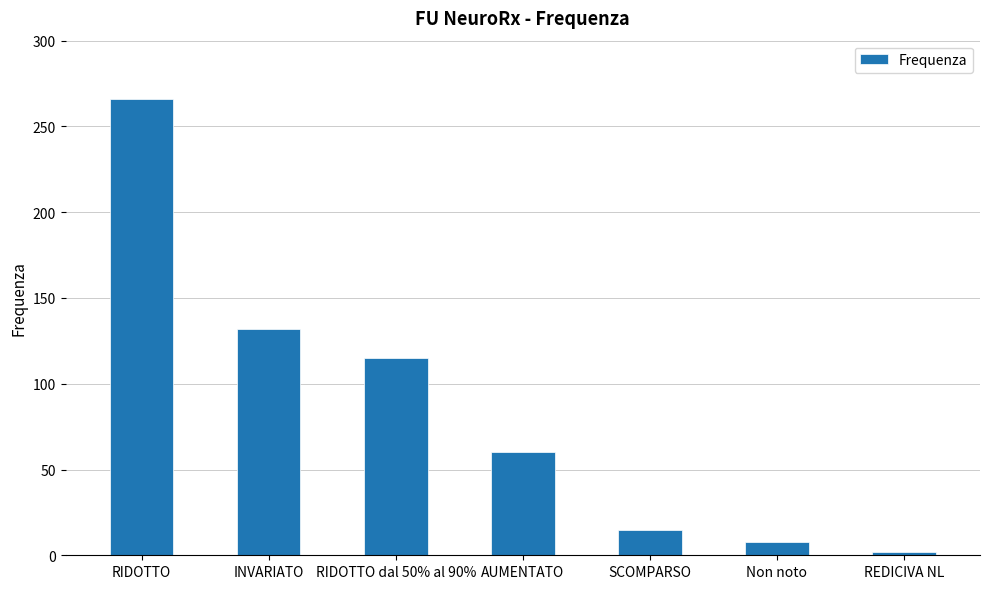

What is the change in value from INVARIATO to SCOMPARSO?

-117